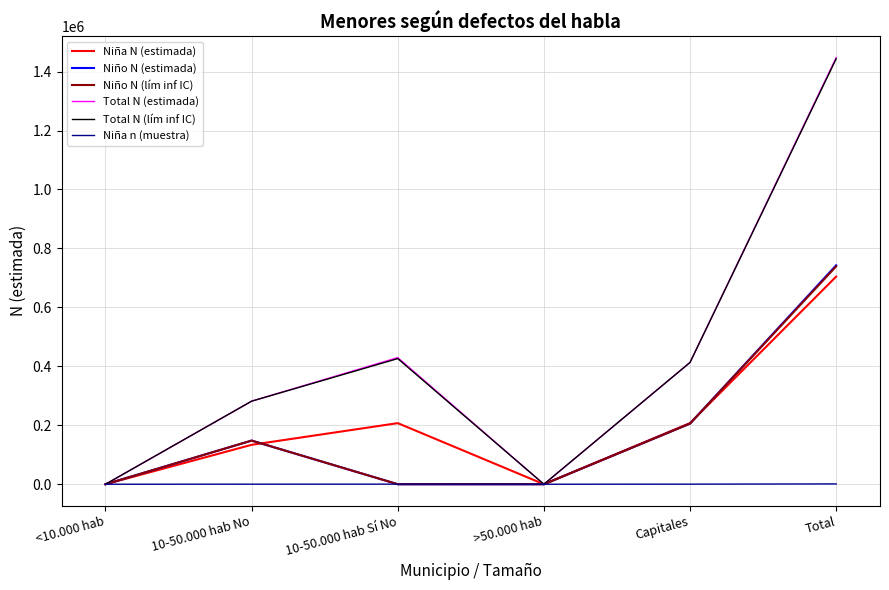

At which category is the sum across all series the highest?

Total